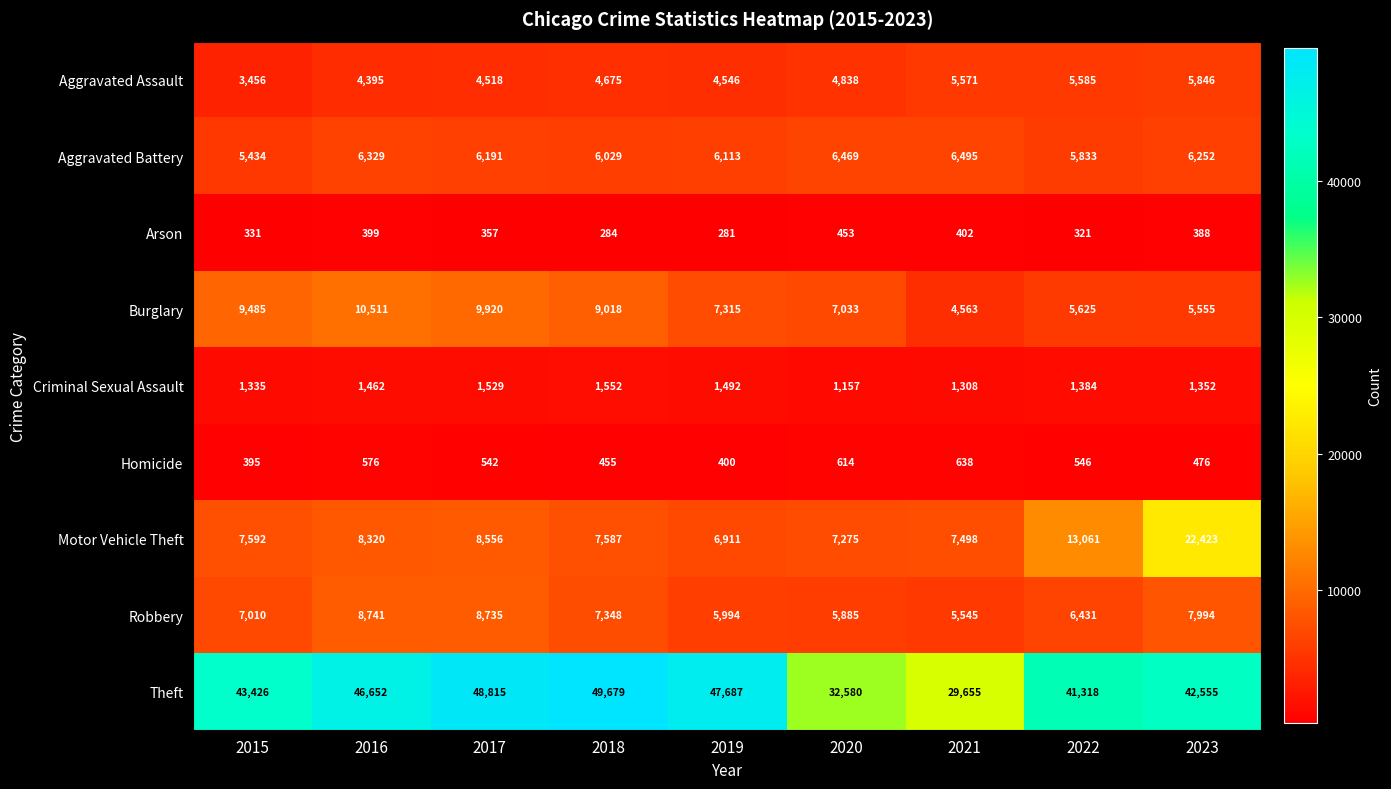

List the series in order of their peak value, lowest first.

Arson, Homicide, Criminal Sexual Assault, Aggravated Assault, Aggravated Battery, Robbery, Burglary, Motor Vehicle Theft, Theft